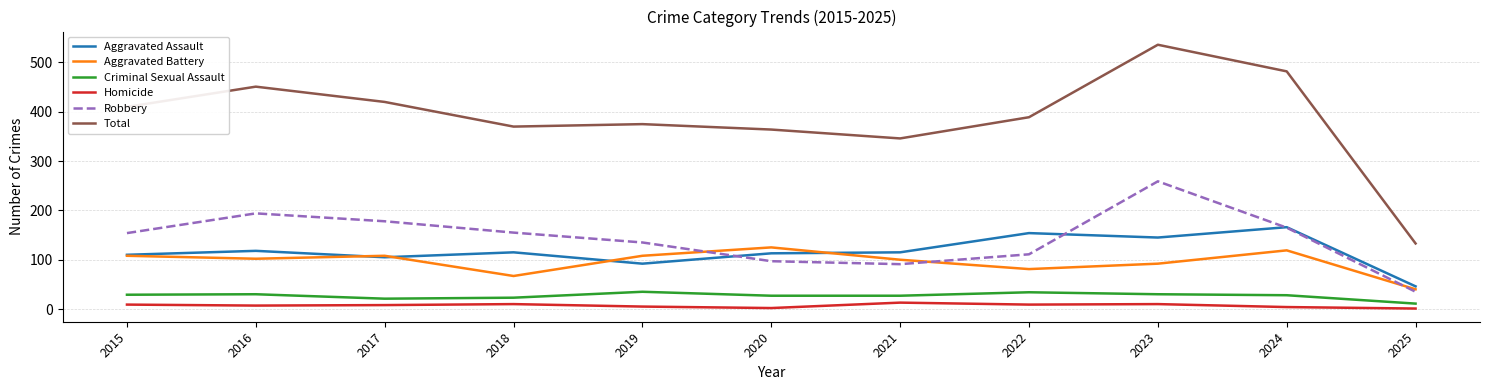

At which category is the sum across all series the highest?

2023